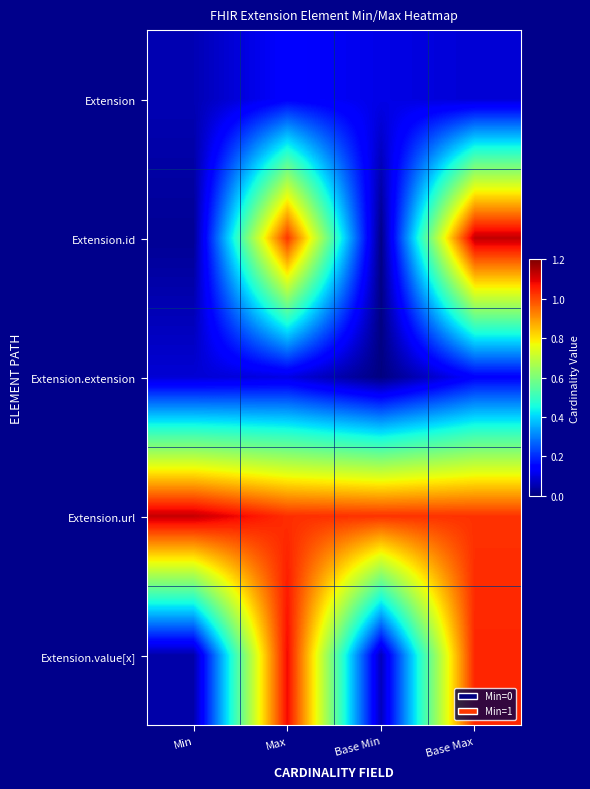

Which has a higher value, Min or Max?

Max